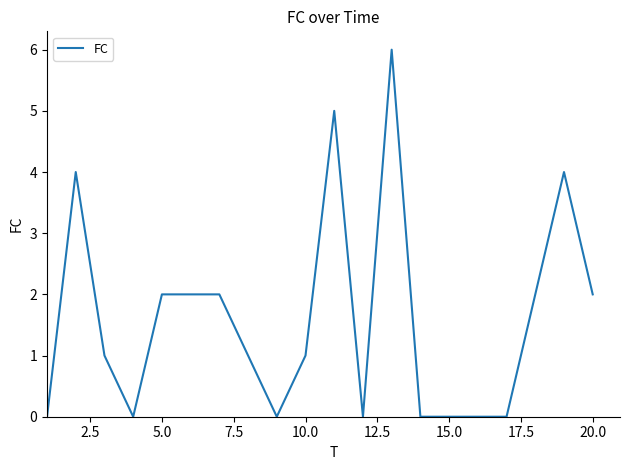

What is the difference between the maximum and minimum values?

6